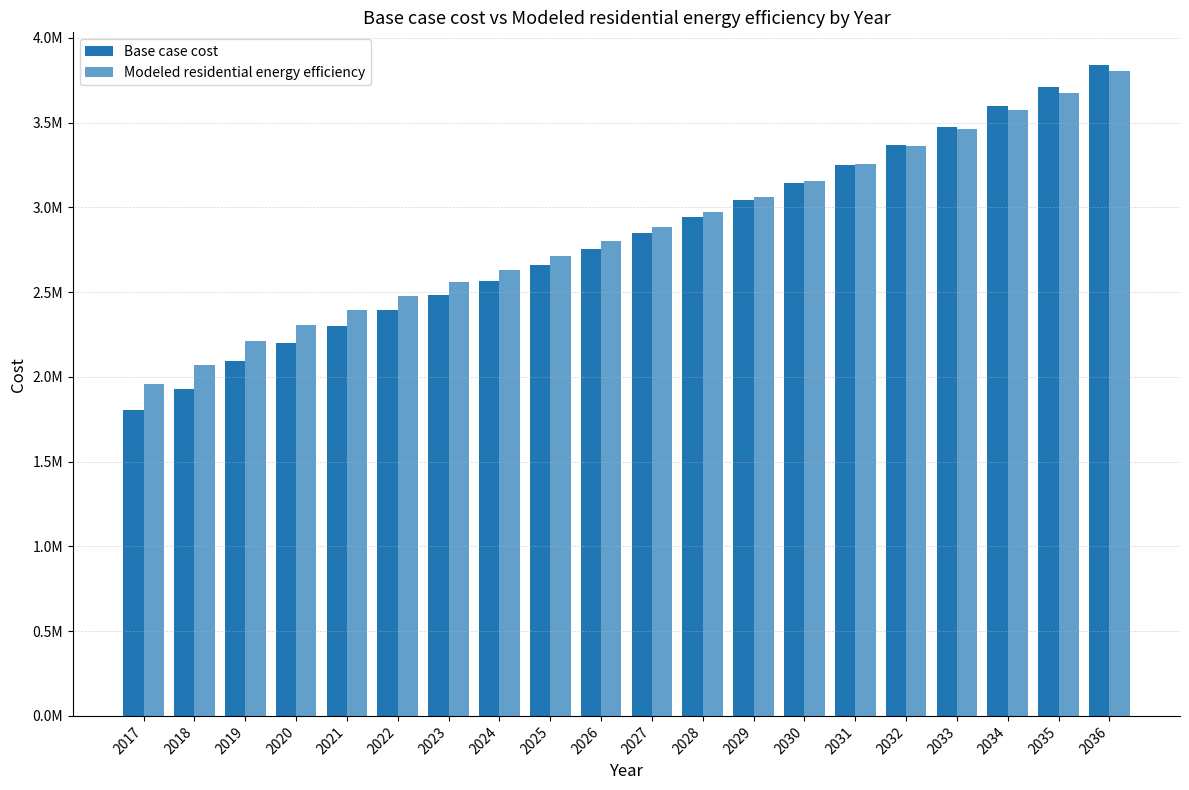

Are the bars grouped side by side (vs. stacked)?

Yes